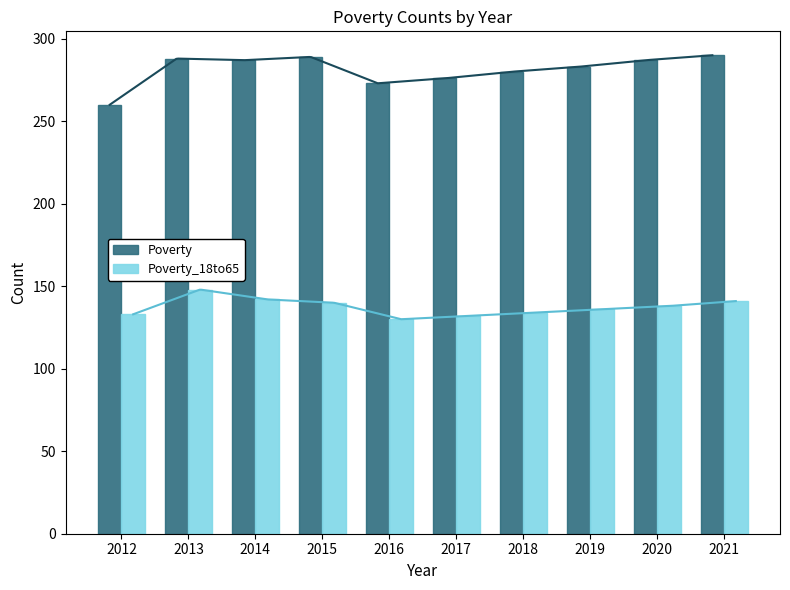

What is the spread (max minus min) of values at 2012?

127